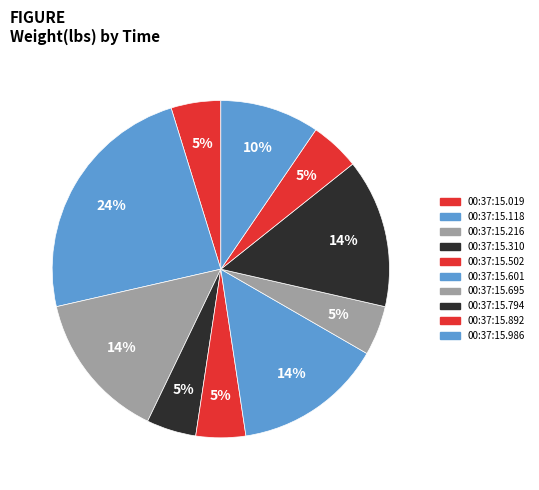

What is the largest slice in the pie chart?

00:37:15.118426